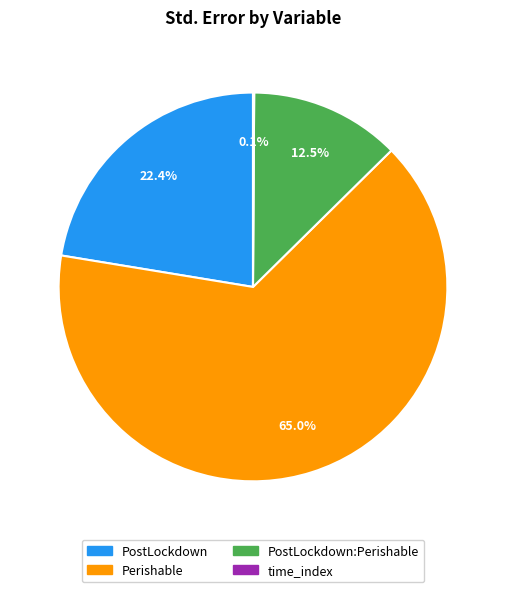

What percentage is the Perishable slice, to the nearest percent?

65%